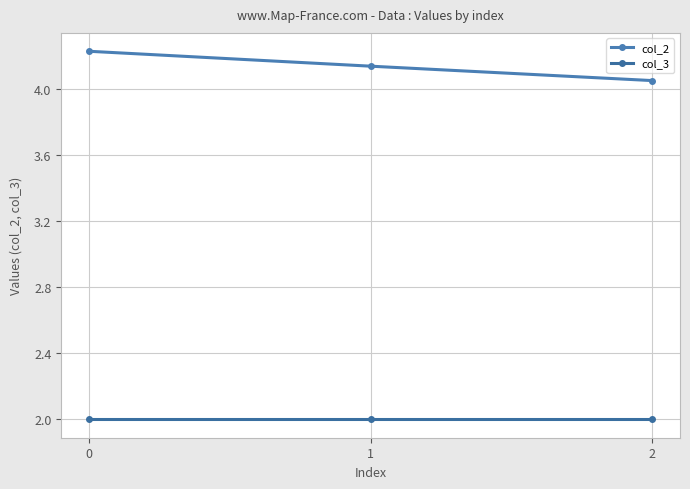

What is the sum of all col_2 values?

12.4